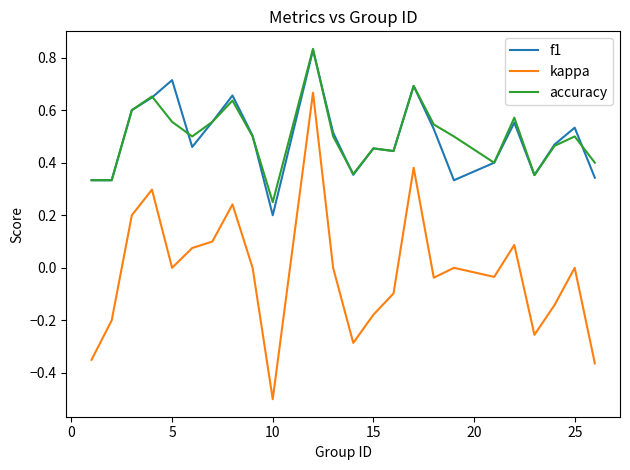

True or false: kappa and accuracy cross at least once.

False